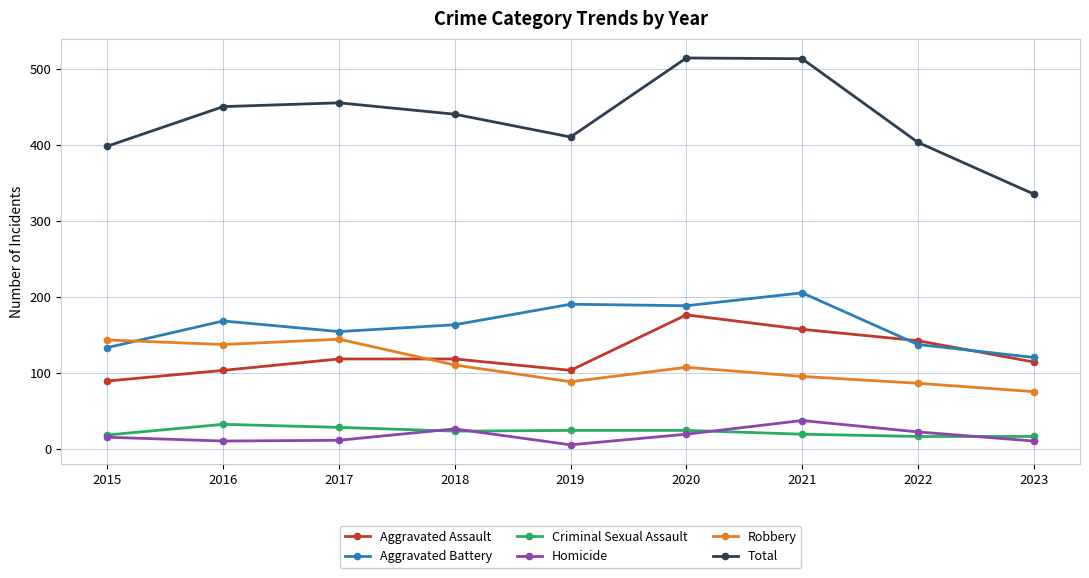

True or false: Homicide and Total intersect in this chart.

False